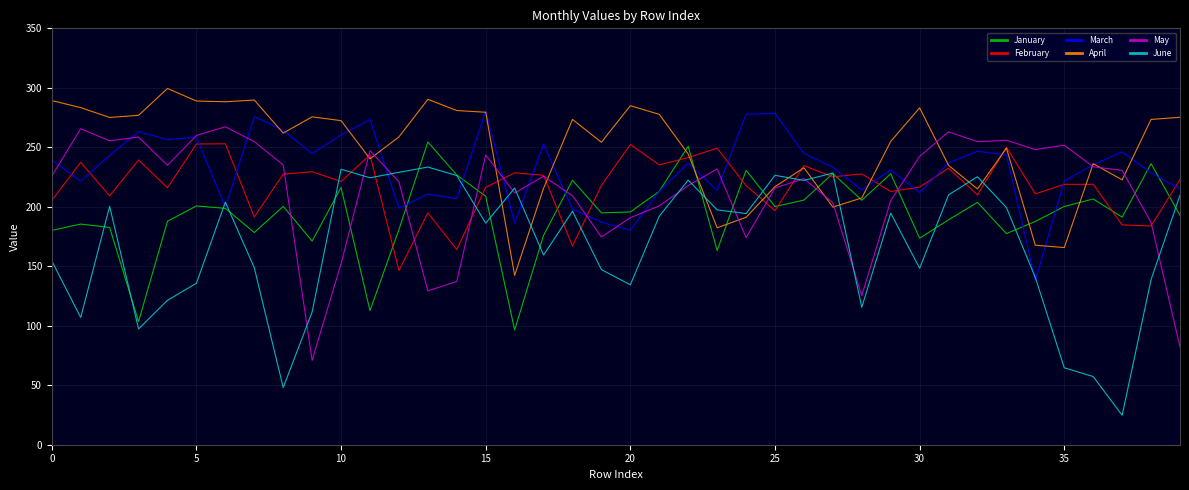

Which series has the largest total across all categories?

April